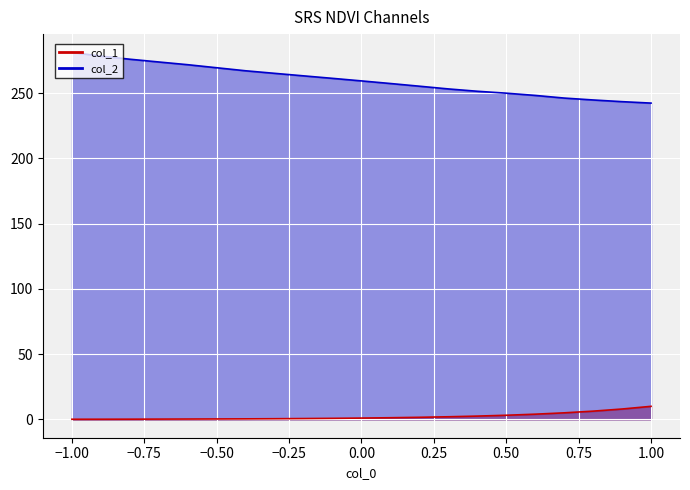

What is the label of the 3rd point from the left?

-0.8